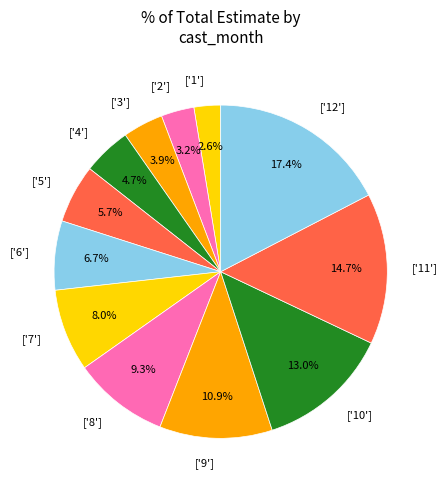

How many slices are in this pie chart?

12